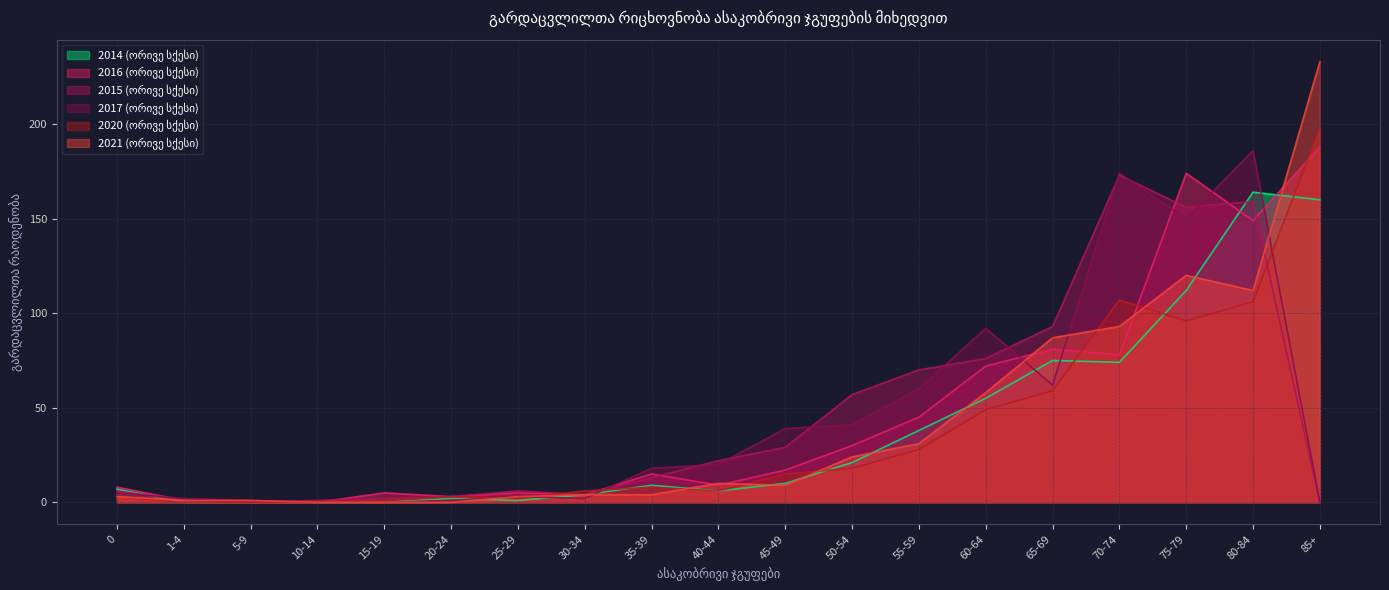

True or false: 2017 (ორივე სქესი) and 2015 (ორივე სქესი) cross at least once.

True